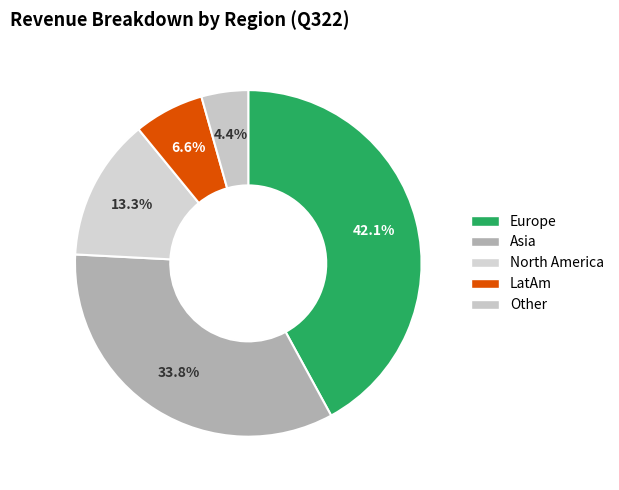

How many slices are in this pie chart?

5